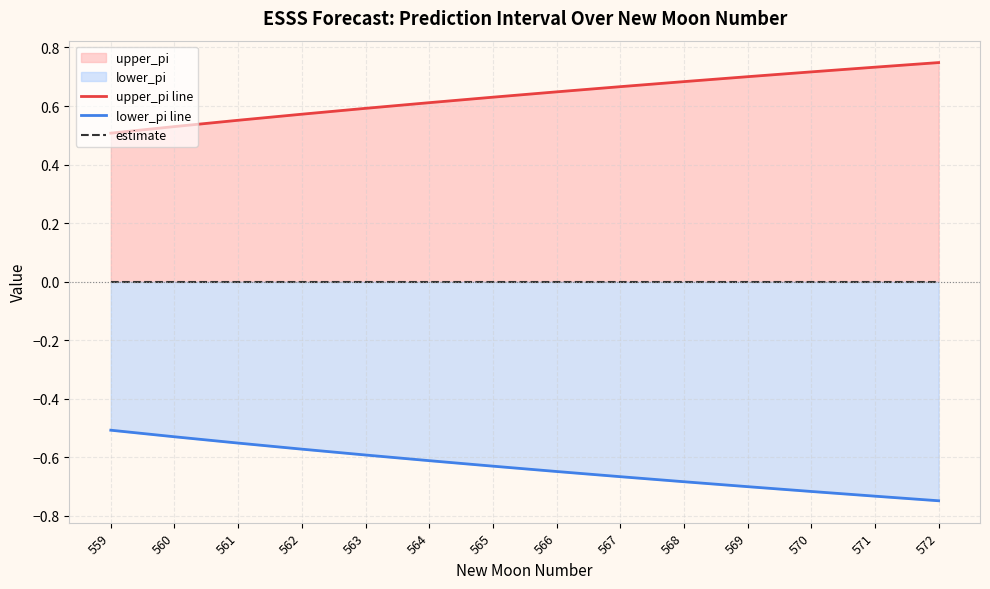

What is the value of the lower_pi line point at the 9th from the left?

-0.7